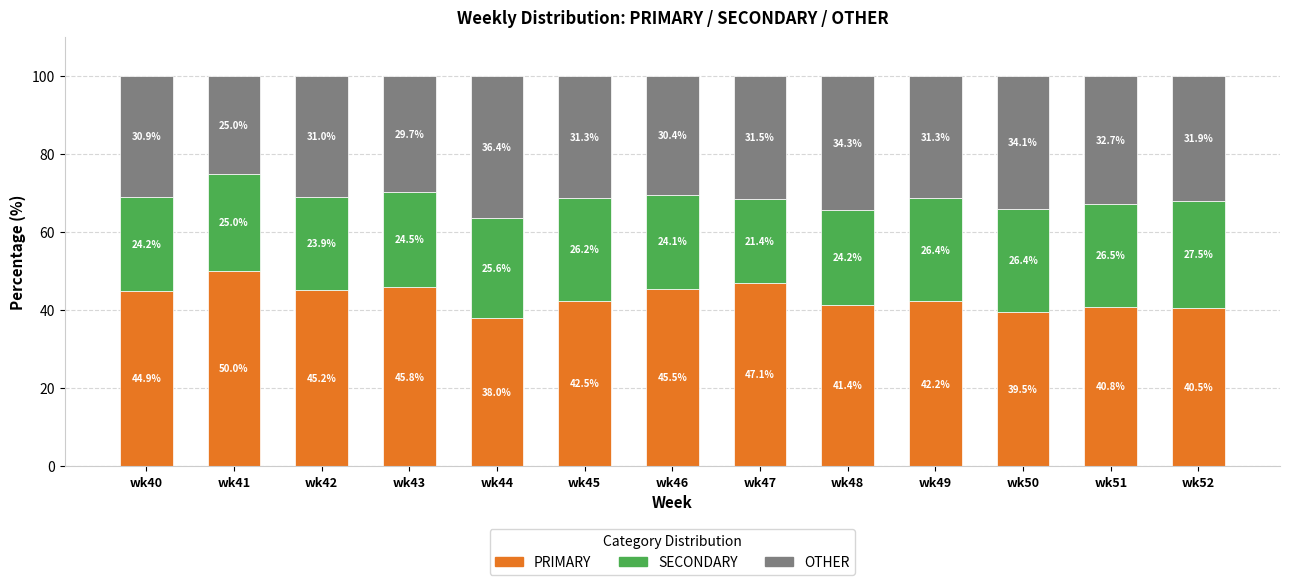

Which category has the highest value in the PRIMARY series?

wk41